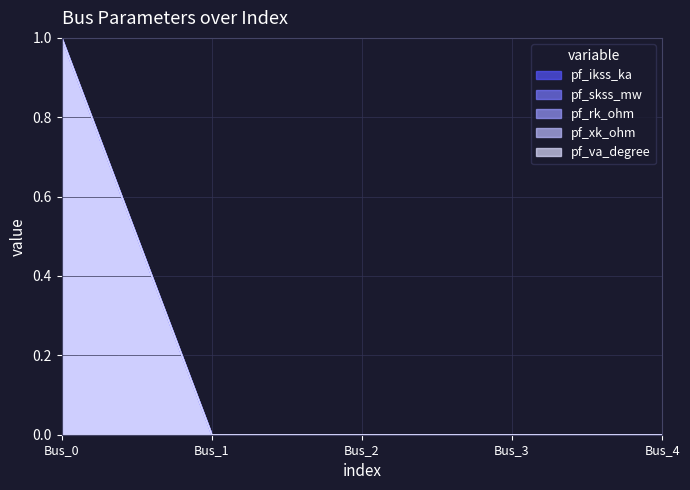

The pf_ikss_ka series shows 1 at Bus_0. True or false?

True